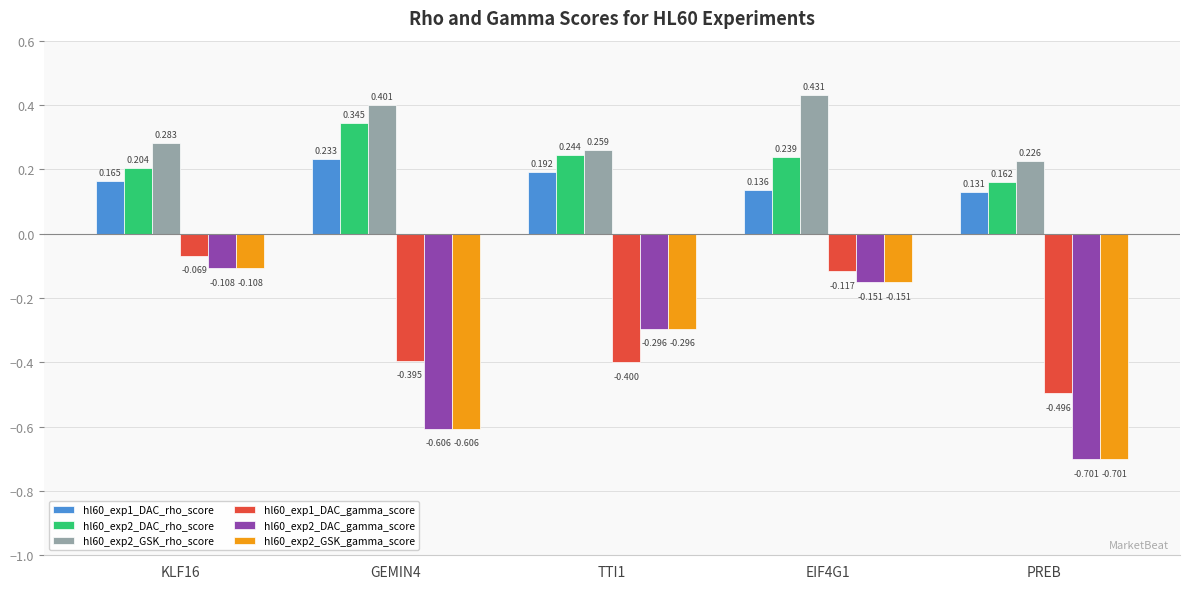

Is the value of hl60_exp1_DAC_rho_score at EIF4G1 greater than the value of hl60_exp1_DAC_gamma_score at EIF4G1?

Yes